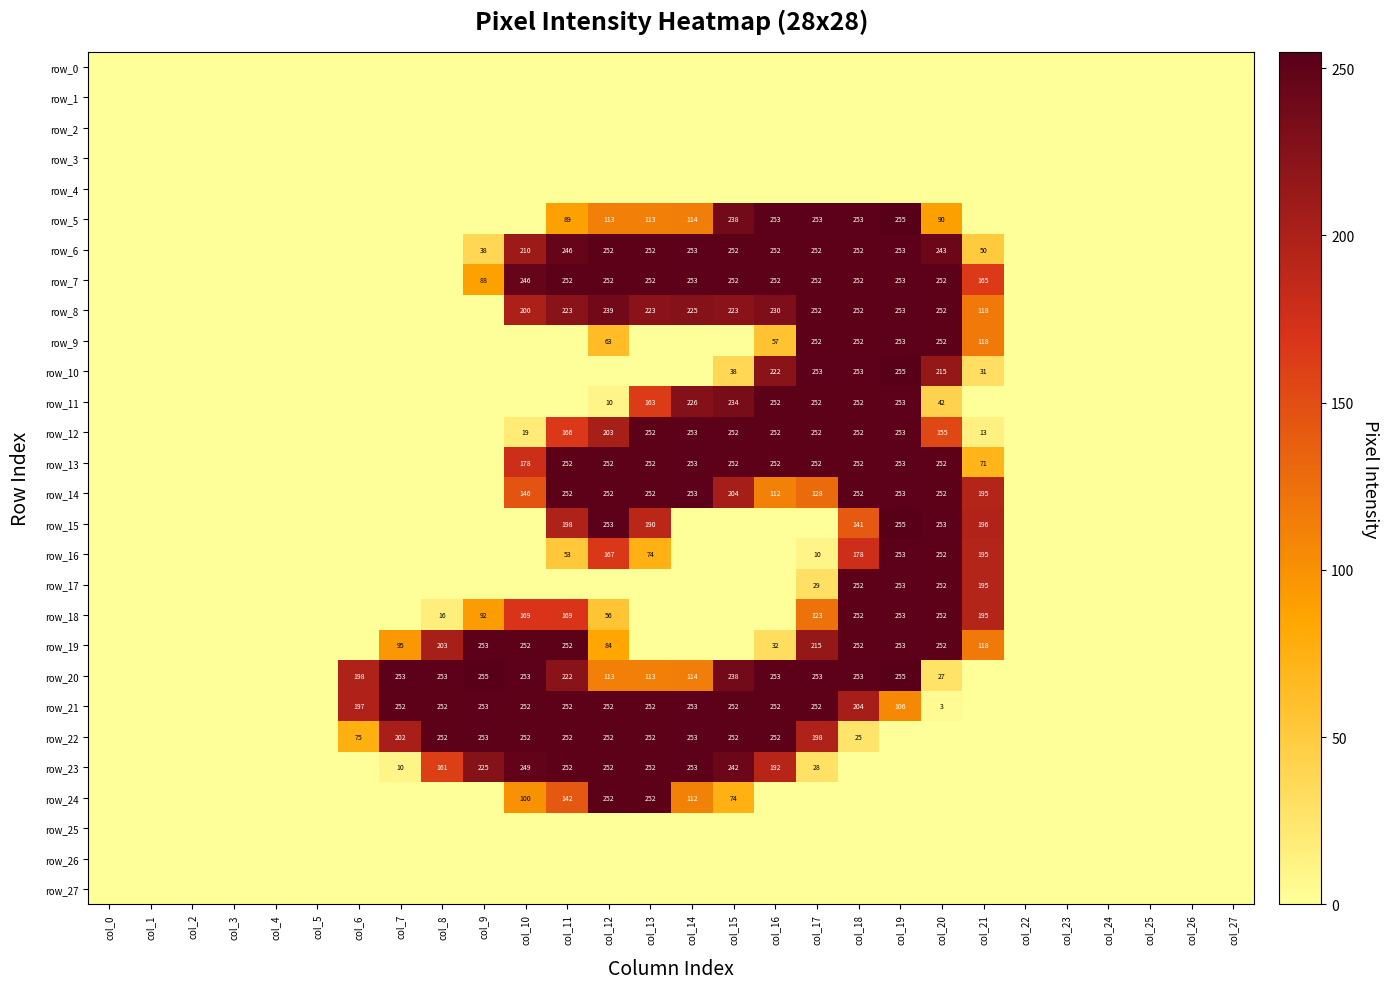

At col_10, list the series in order from largest to smallest.

row_20, row_19, row_21, row_22, row_23, row_7, row_6, row_8, row_13, row_18, row_14, row_24, row_12, row_0, row_1, row_2, row_3, row_4, row_5, row_9, row_10, row_11, row_15, row_16, row_17, row_25, row_26, row_27